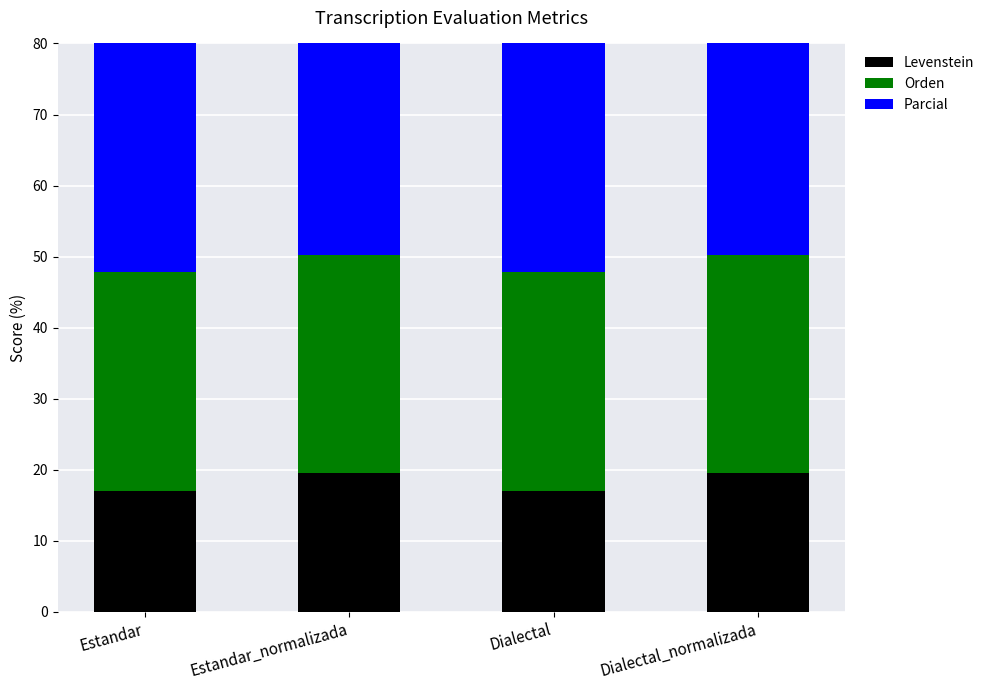

Where is Levenstein nearest to the value 18?

Estandar